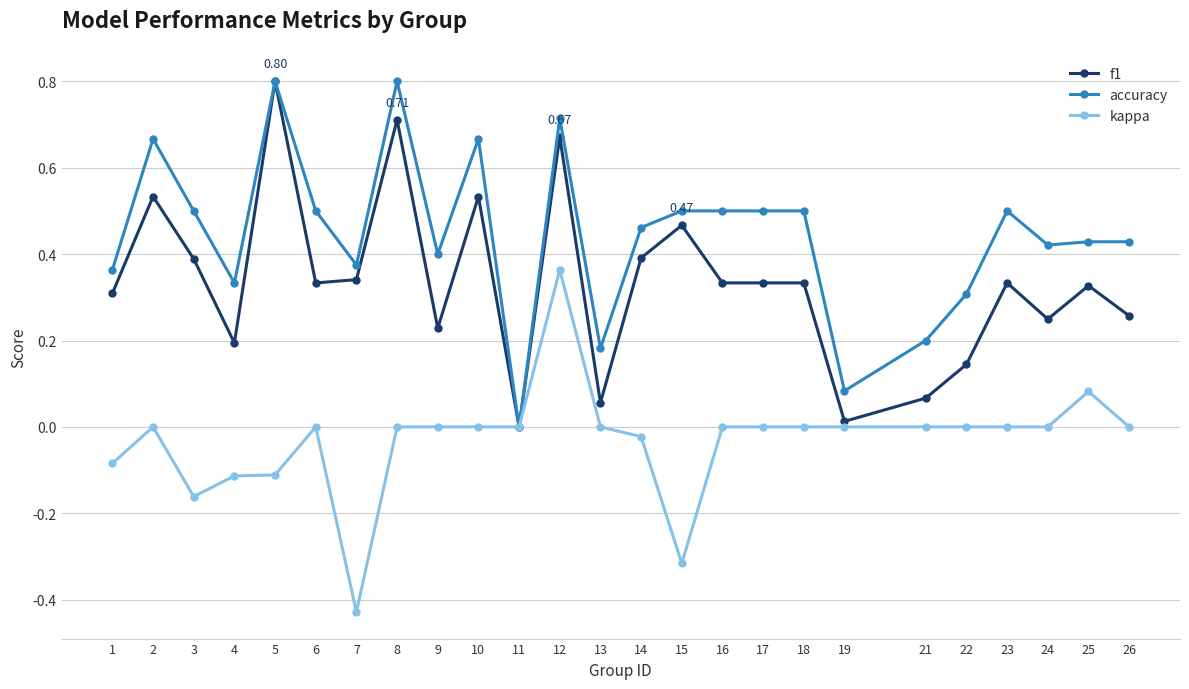

How many distinct data groups are displayed?

3